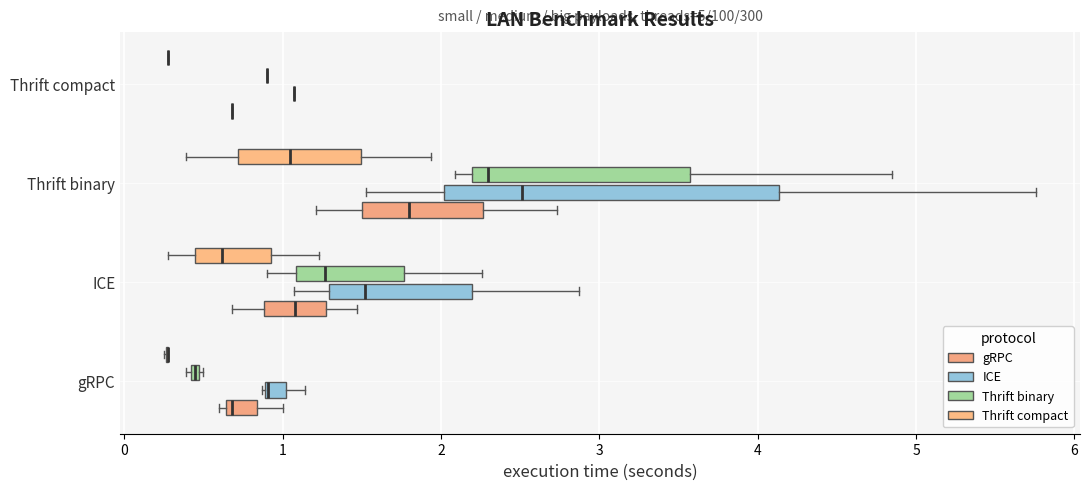

Which box is the widest, from its left edge to its right edge?

Thrift binary (ICE)